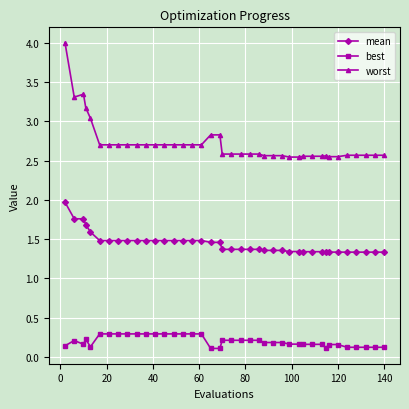

How many lines are shown in the chart?

3